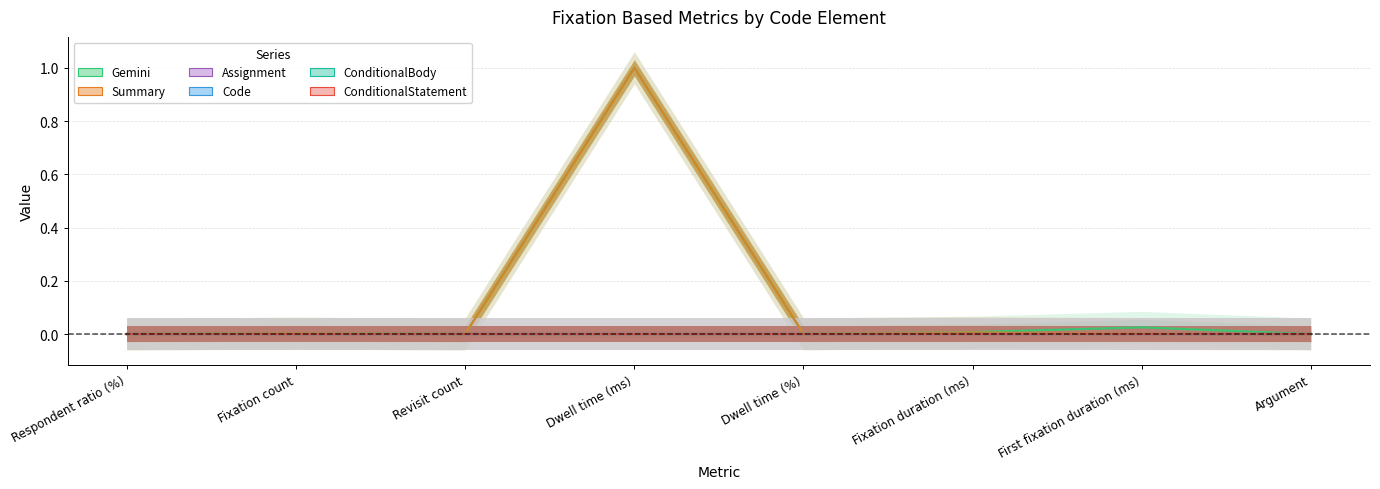

Does the chart have visible grid lines?

Yes